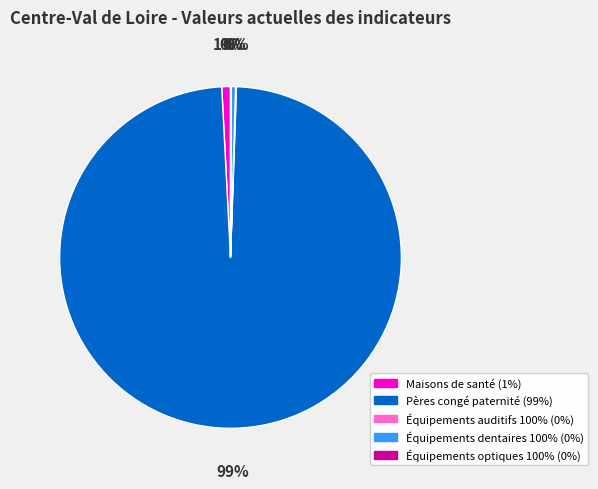

Which category has the biggest portion of the pie?

Pères congé paternité